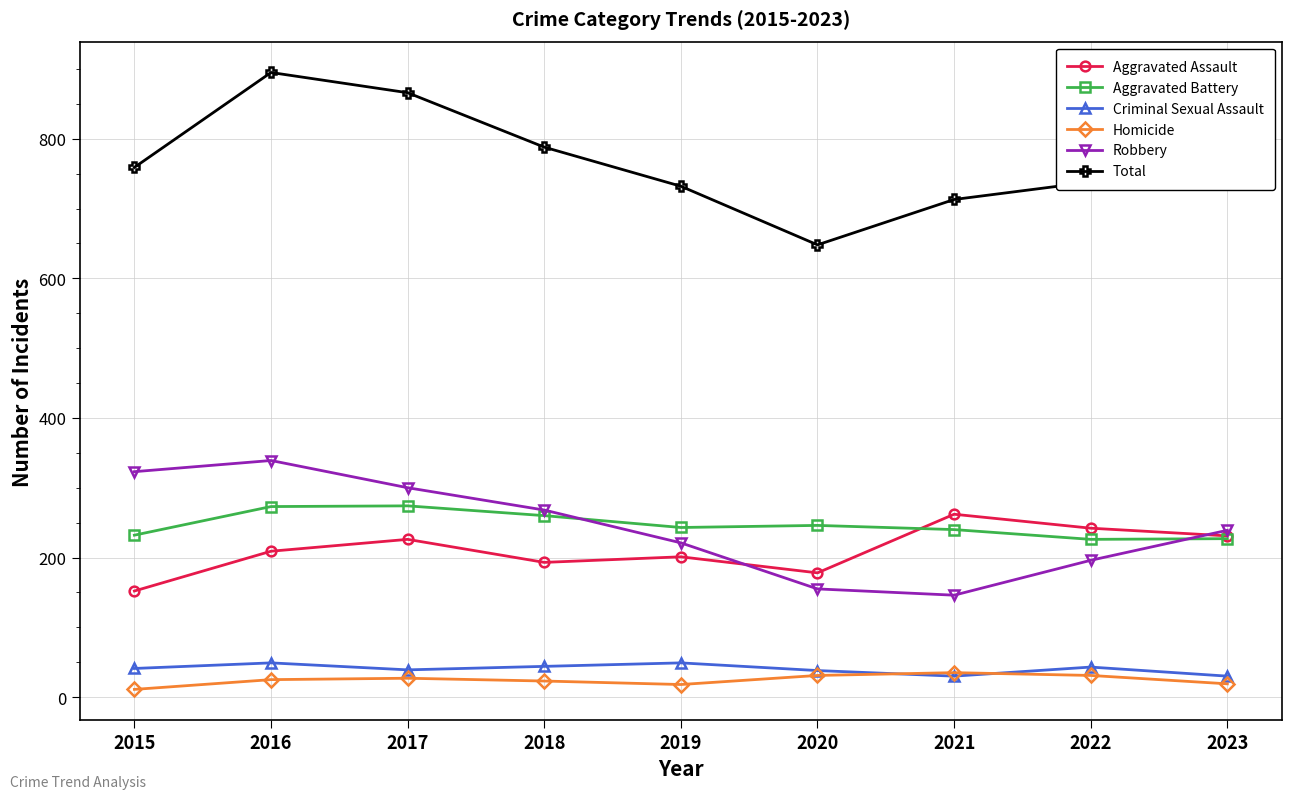

Which series has the widest spread of values?

Total